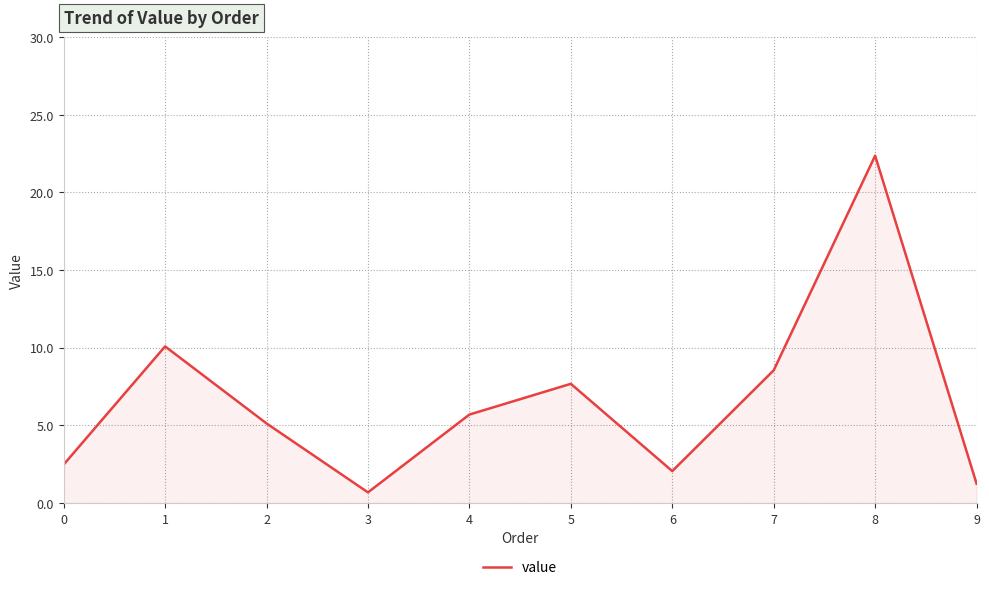

Where is the first local minimum?

3